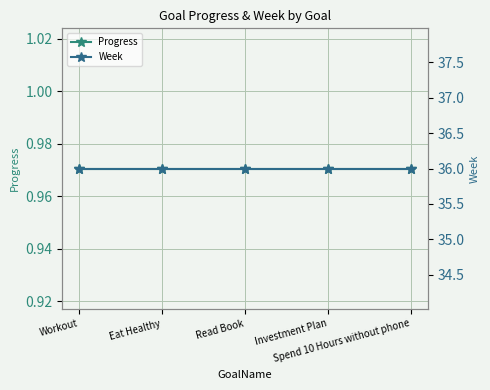

At which category does the chart reach its minimum across all series?

Workout